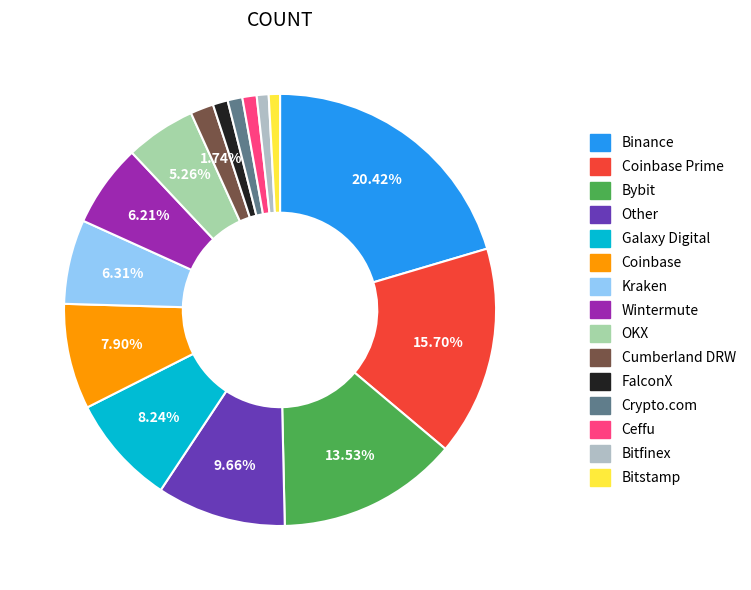

Which has a higher value, Bitfinex or Galaxy Digital?

Galaxy Digital